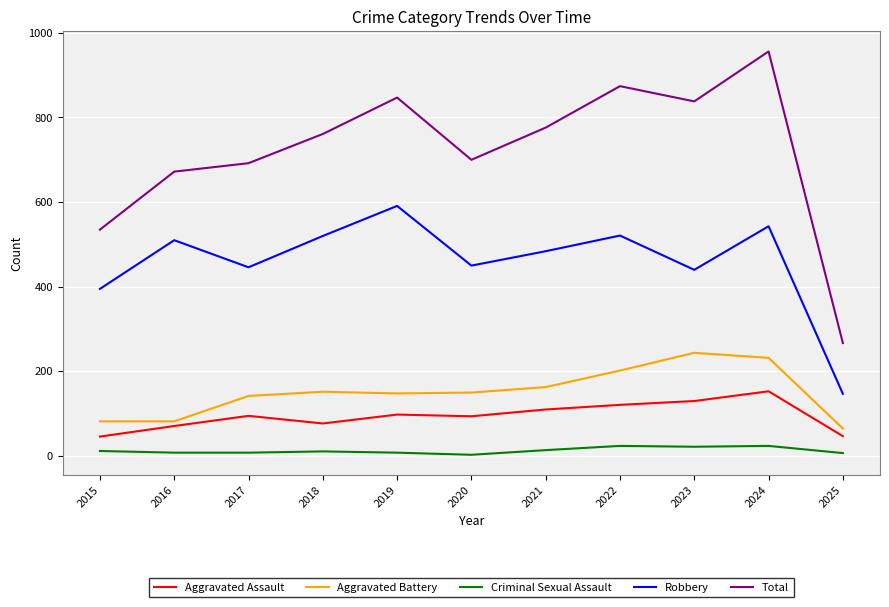

List the series in order of their peak value, highest first.

Total, Robbery, Aggravated Battery, Aggravated Assault, Criminal Sexual Assault